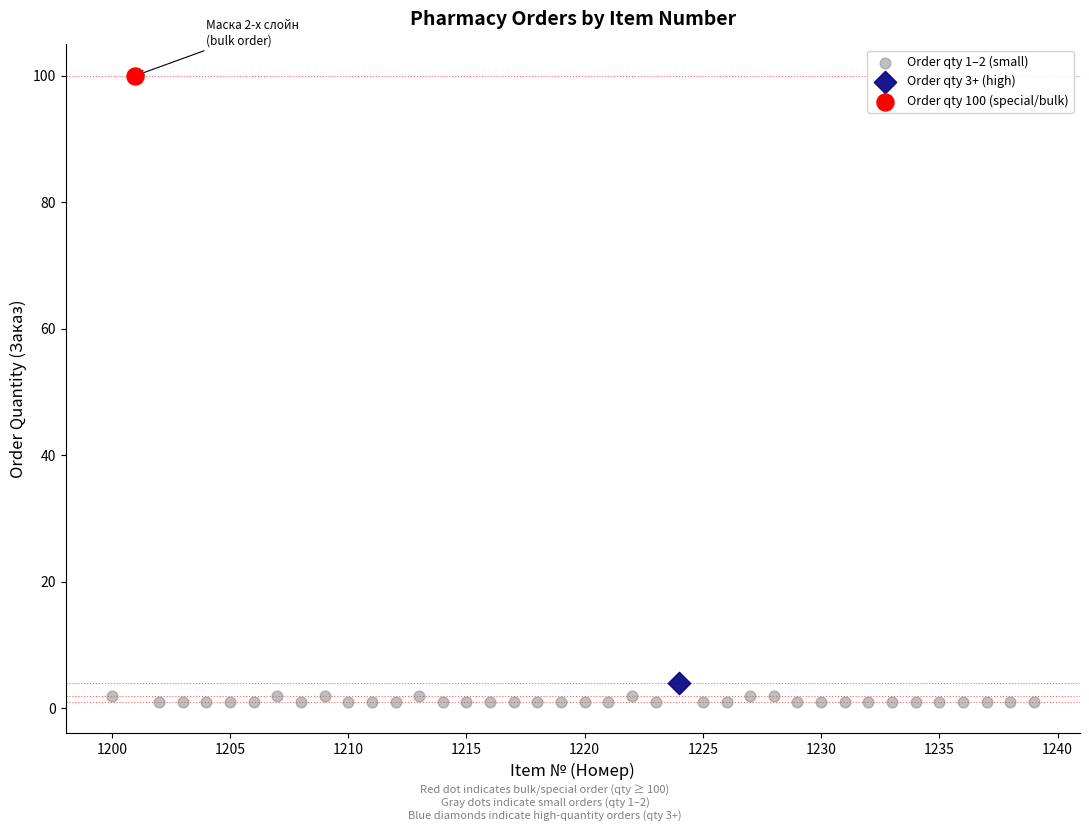

What are all the series names shown in the legend?

Order qty 1–2 (small), Order qty 3+ (high), Order qty 100 (special/bulk)